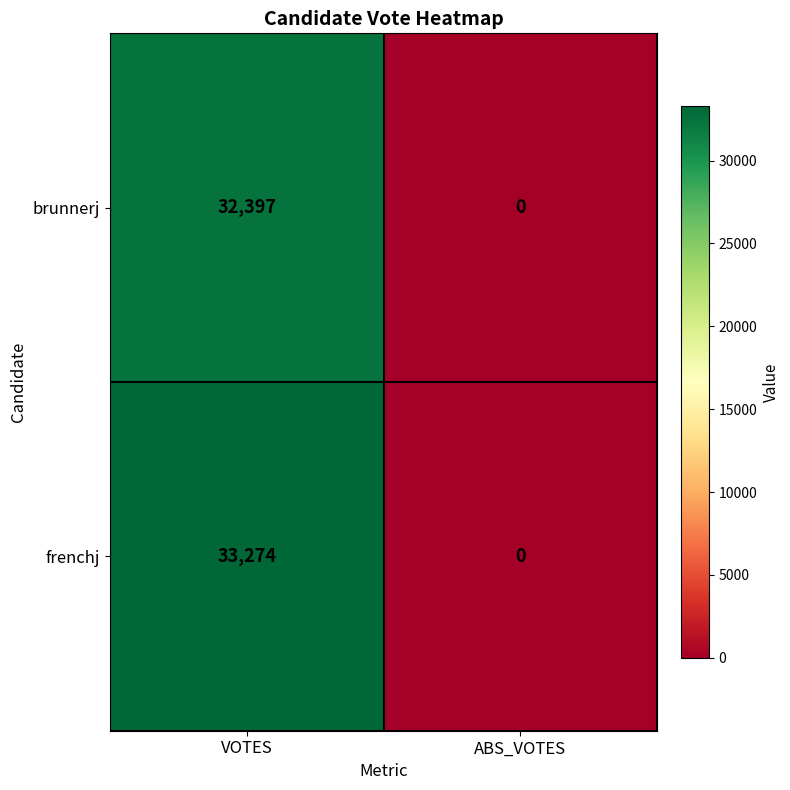

Which category has the lowest value across all series?

ABS_VOTES